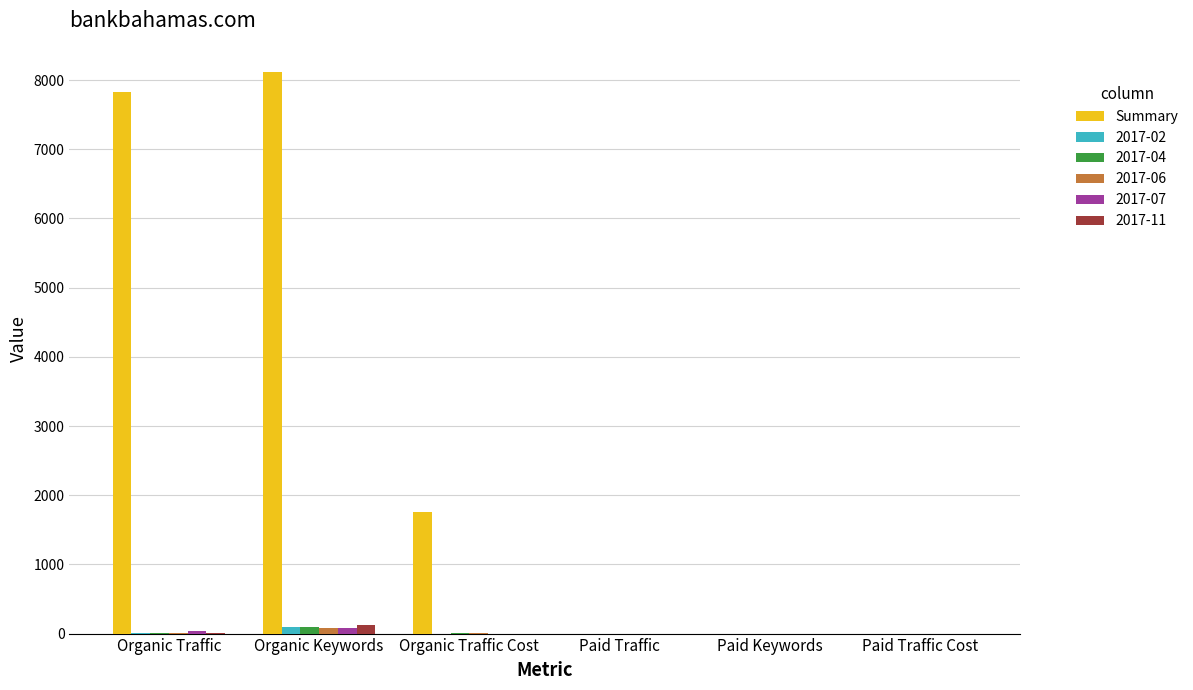

Does the chart contain stacked bars?

No